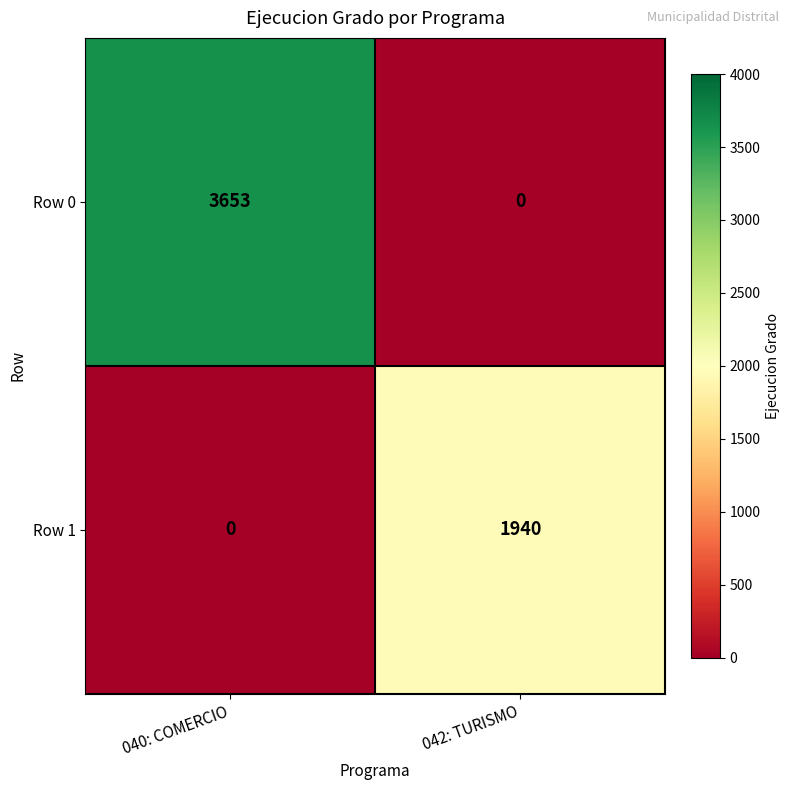

Reading left to right, what are all the values shown in this chart?

Row 0: 3653	0
Row 1: 0	1940